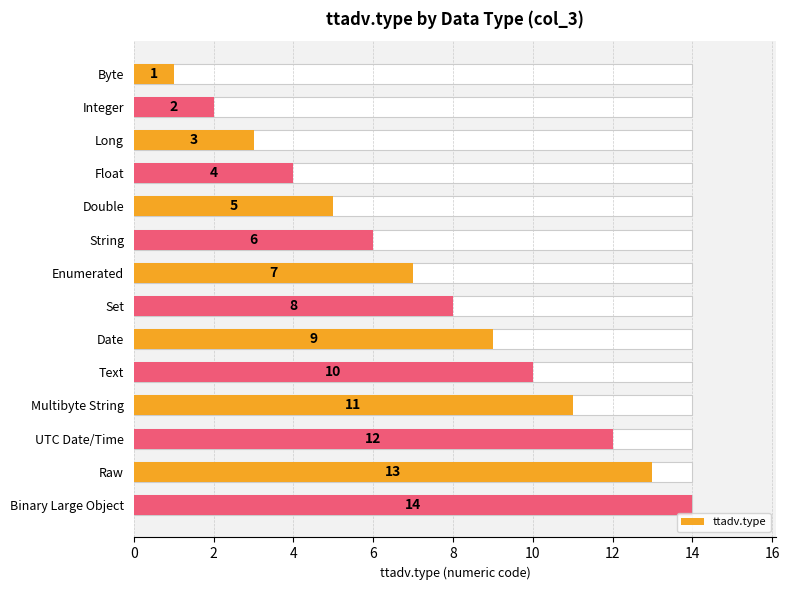

What is the smallest value displayed?

1